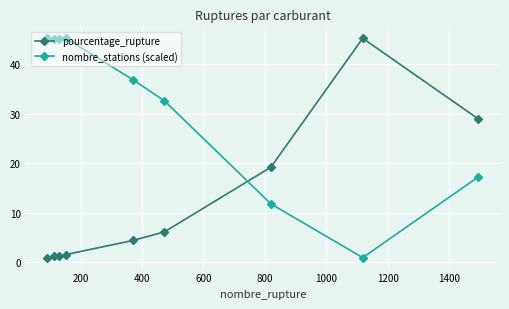

True or false: pourcentage_rupture has more than 0 interior local peaks.

True